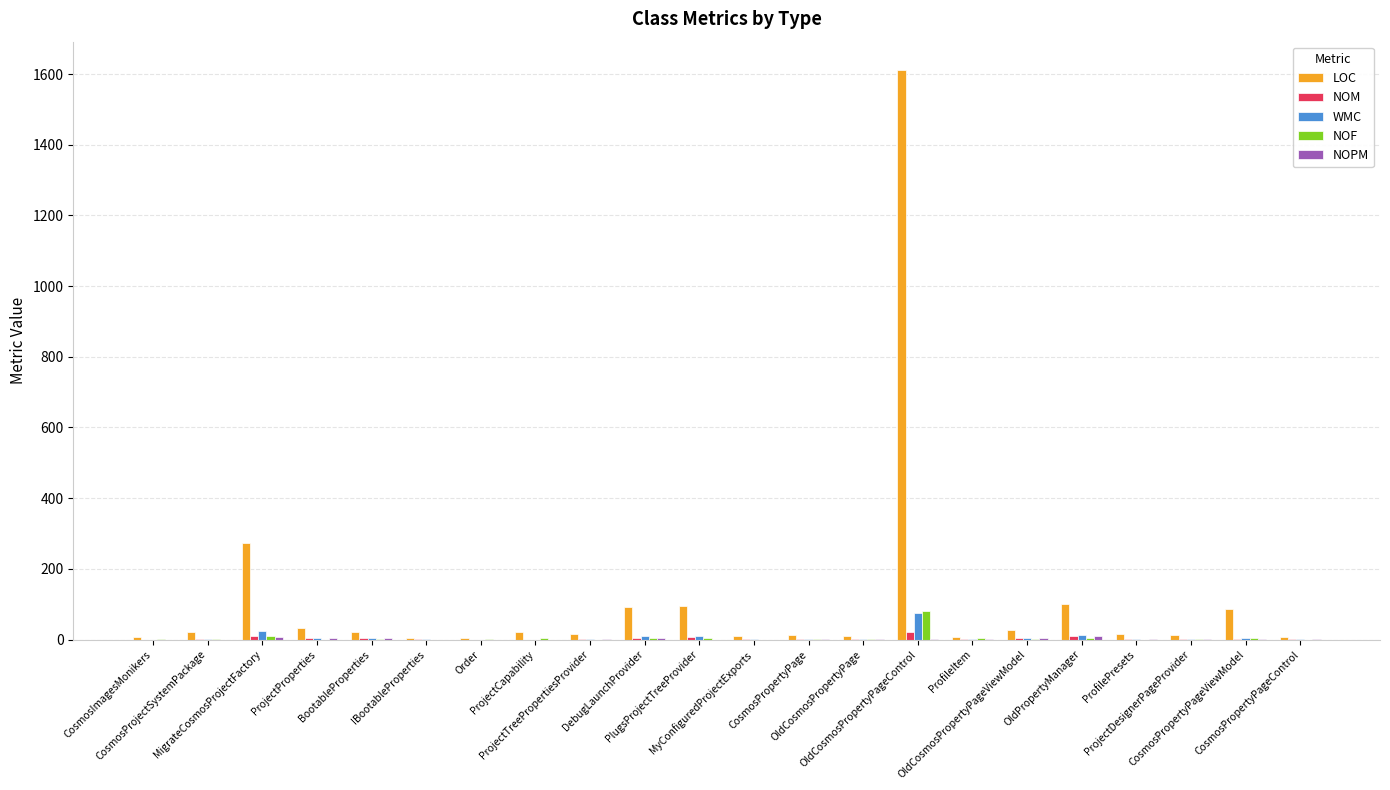

The LOC series shows 94 at PlugsProjectTreeProvider. True or false?

True